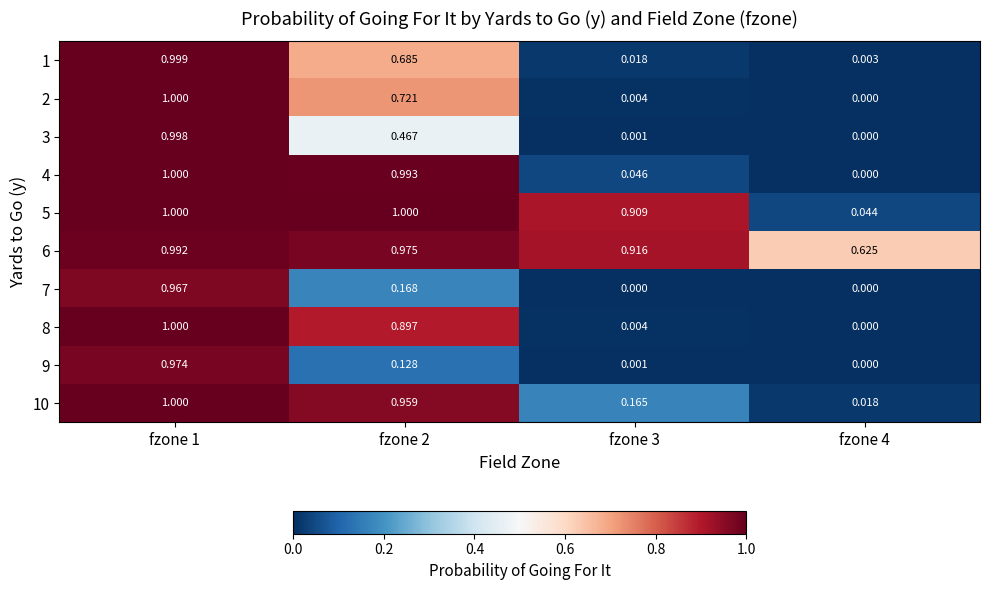

Is the value of 3 at fzone 4 greater than the value of 2 at fzone 2?

No